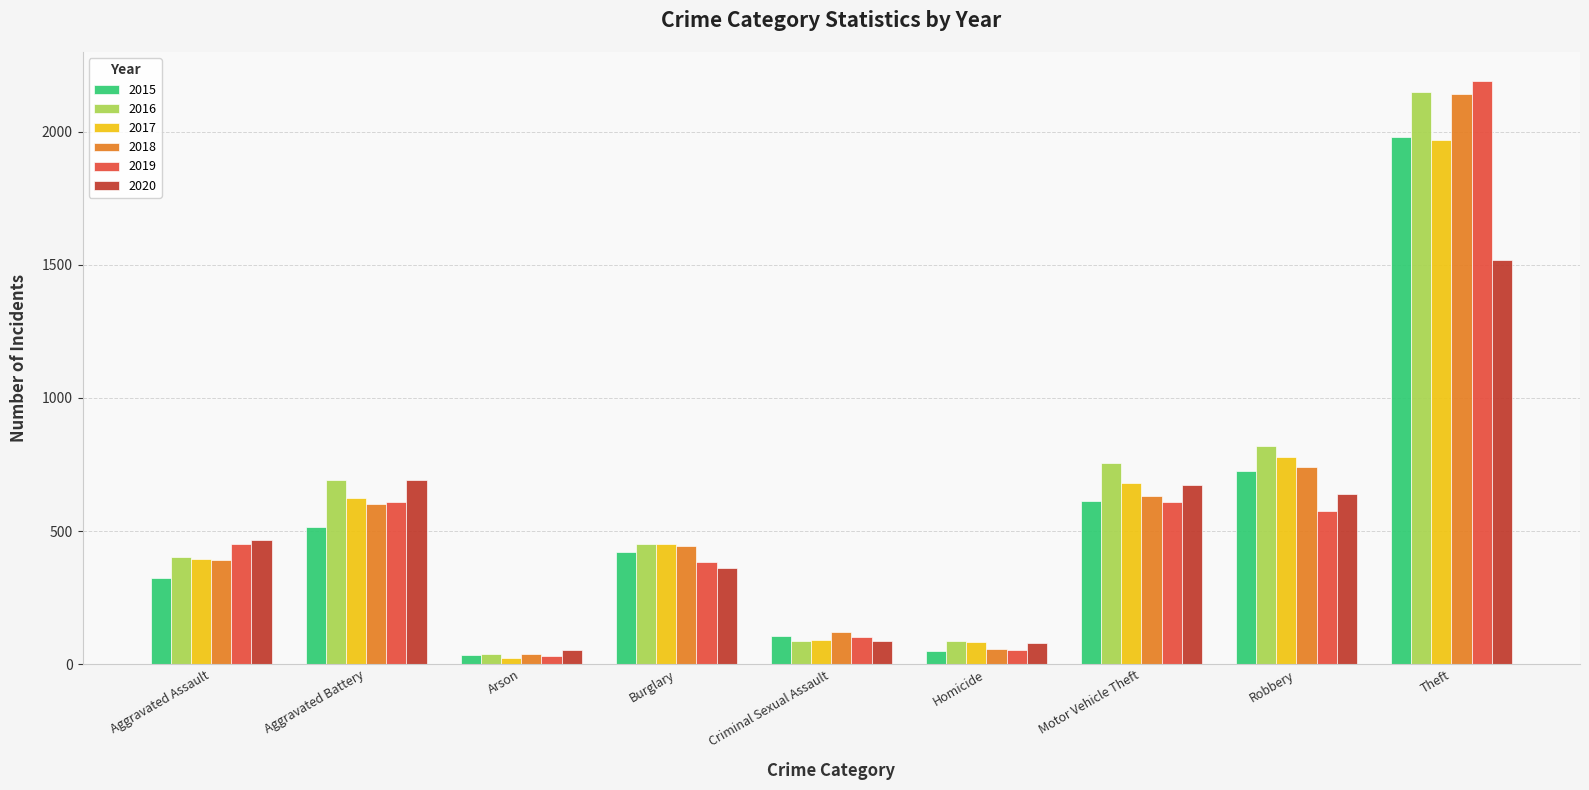

What is the average value of the 2015 series?

530